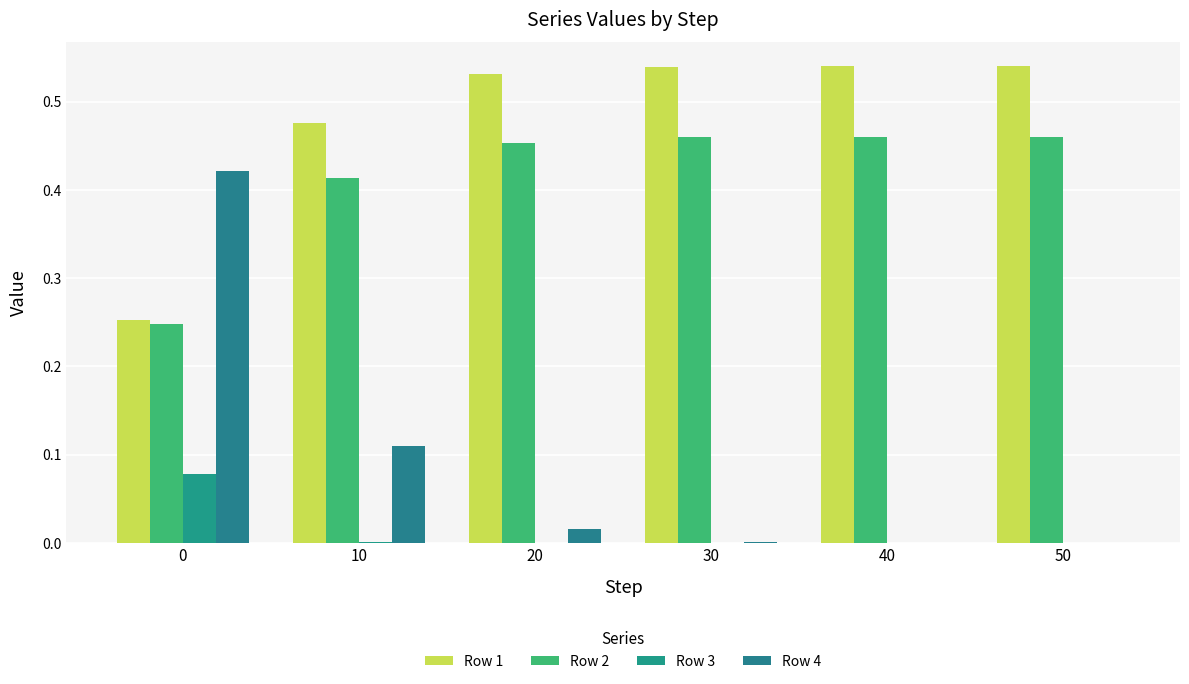

What is the approximate value of Row 1 at 0?

0.3